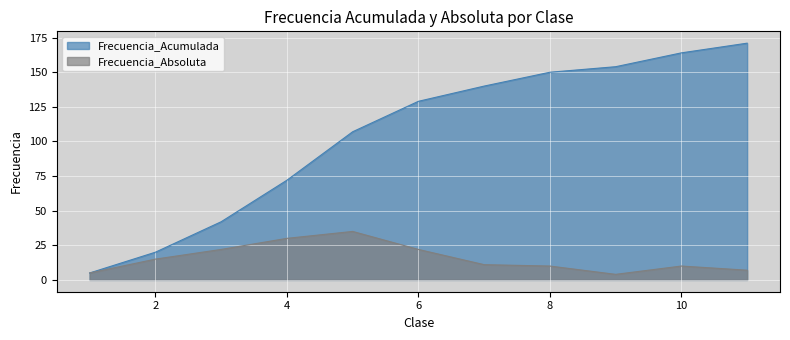

What is the total value across all series at 9?

158